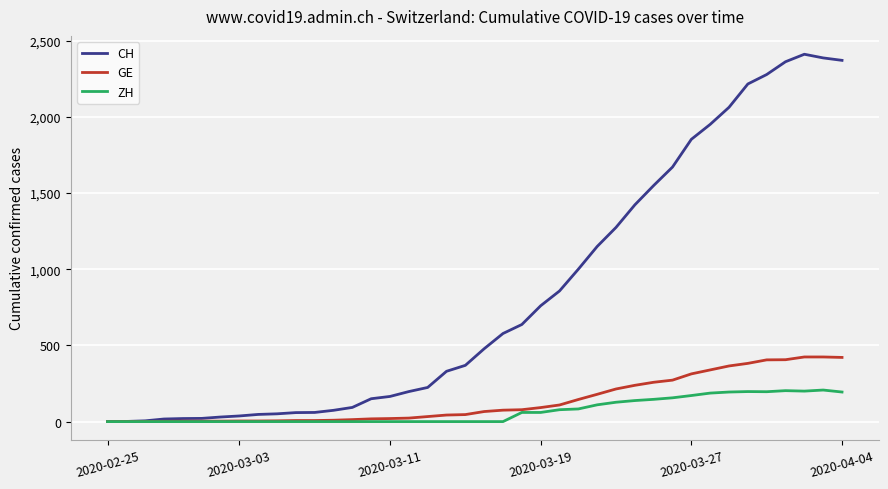

Which series has the largest total across all categories?

CH